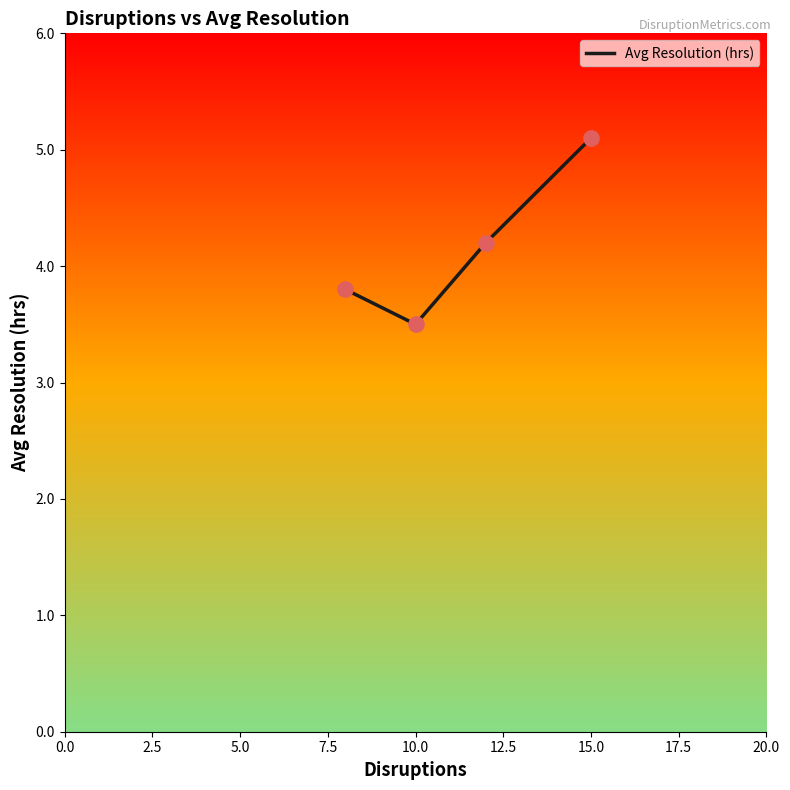

True or false: the data has more than 2 interior local peaks.

False